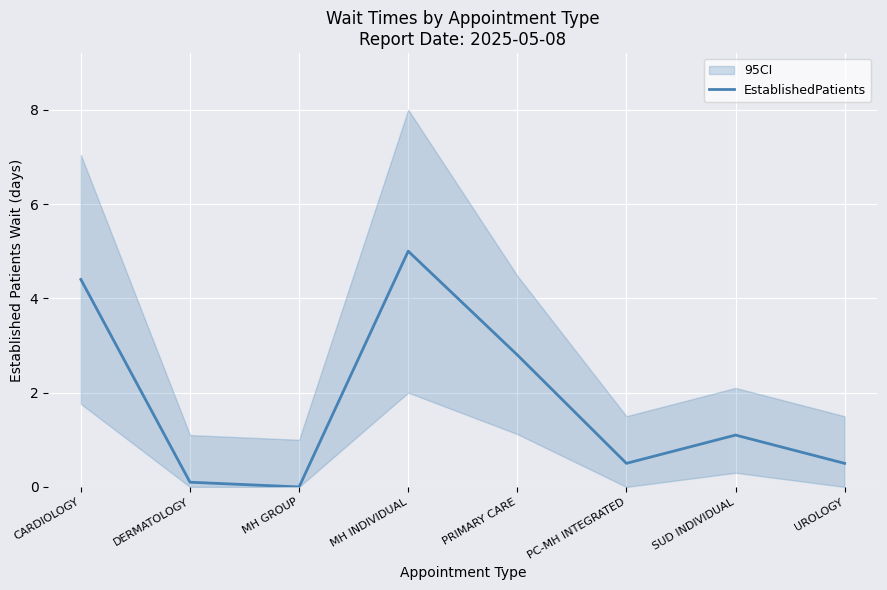

Reading left to right, list all the values displayed in this chart.

4.4	0.1	0.0	5.0	2.8	0.5	1.1	0.5